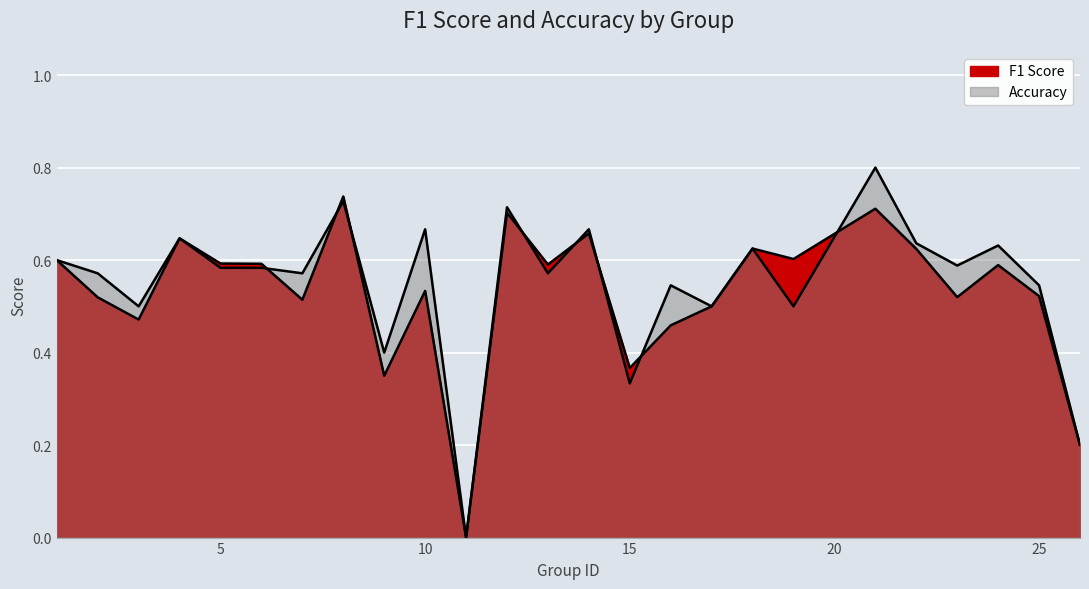

What is the difference between the maximum and minimum values in the f1 series?

0.7